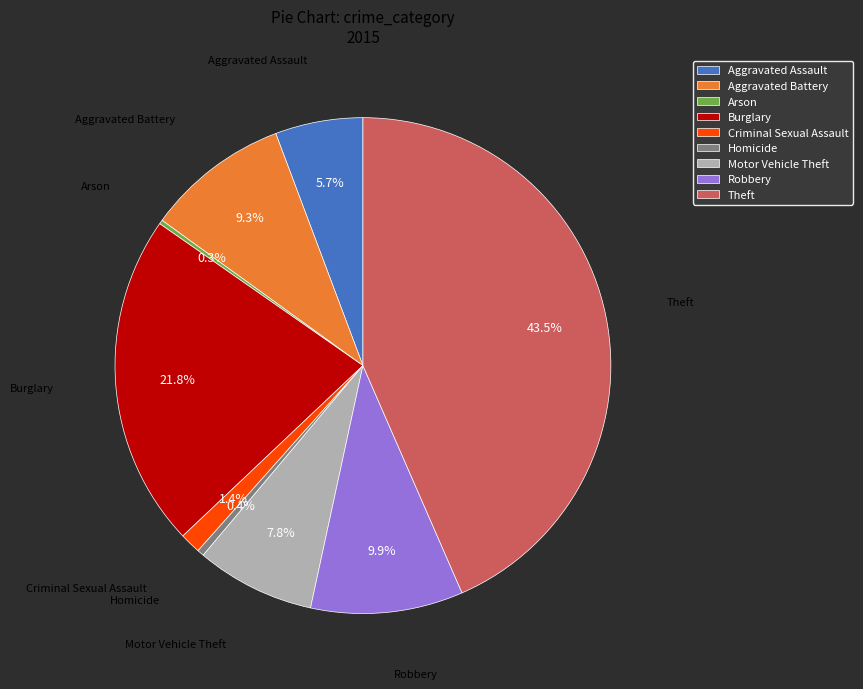

What percentage is the Motor Vehicle Theft slice, to the nearest percent?

8%